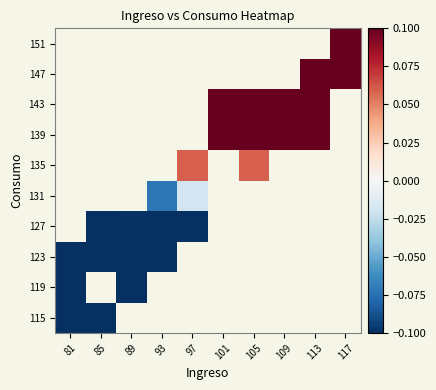

Read the 139 value at 113.

0.1